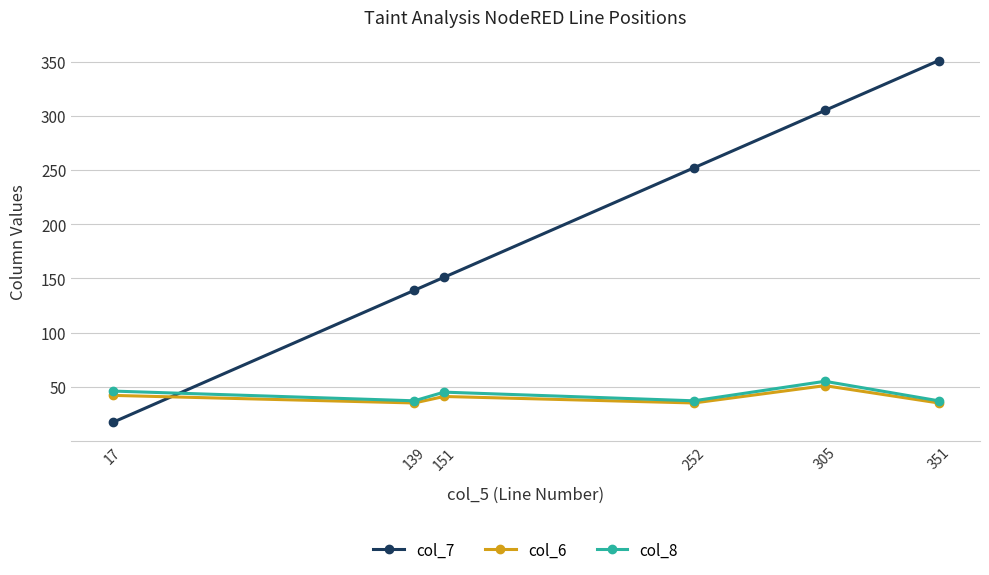

What is the difference between the maximum and minimum values in the col_7 series?

334